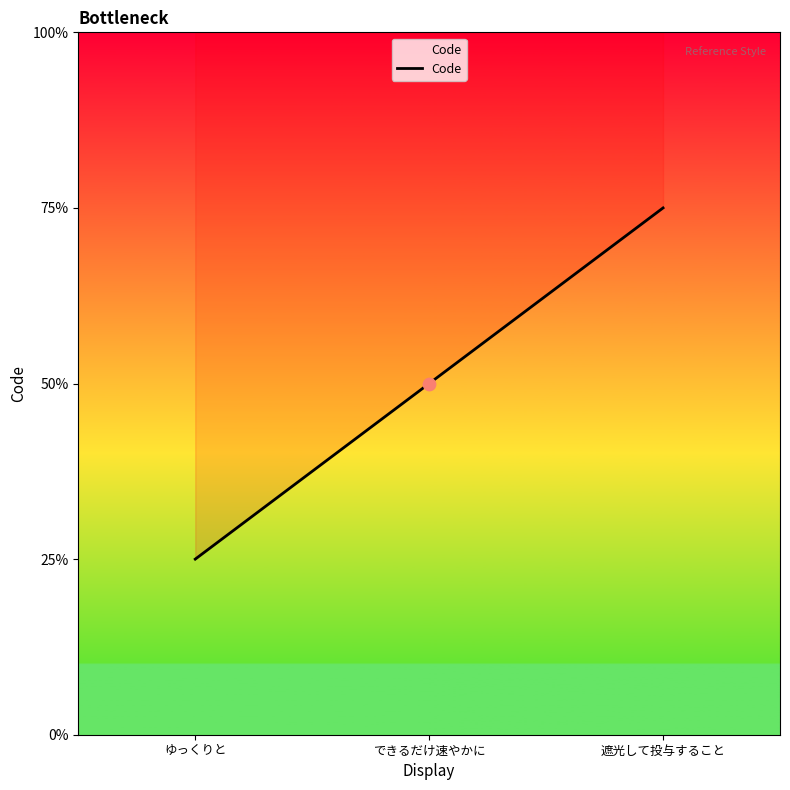

Approximately how many times larger is the value at 遮光して投与すること compared to できるだけ速やかに?

1.5